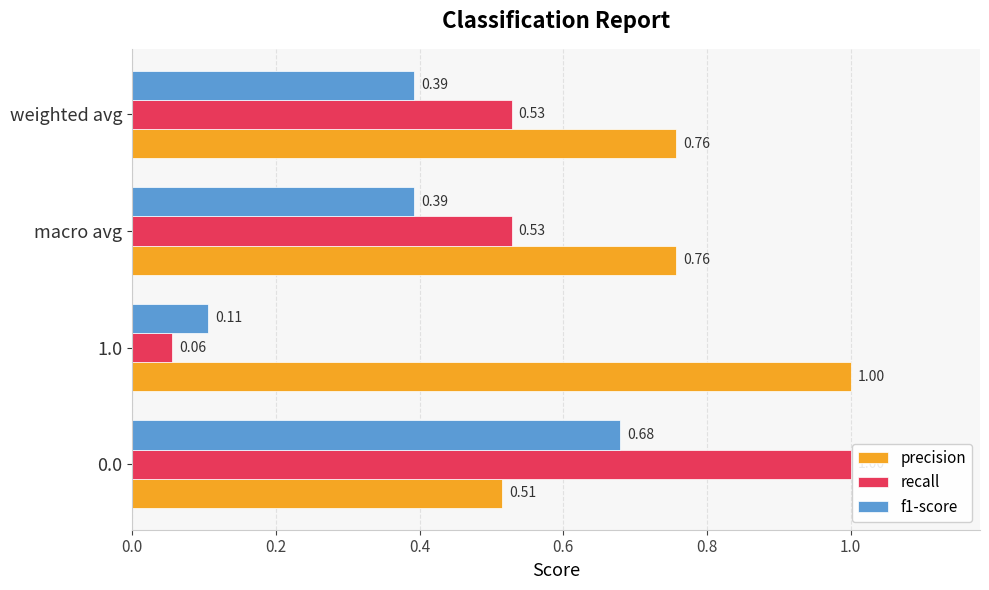

What is the difference between the maximum and minimum values in the f1-score series?

0.6